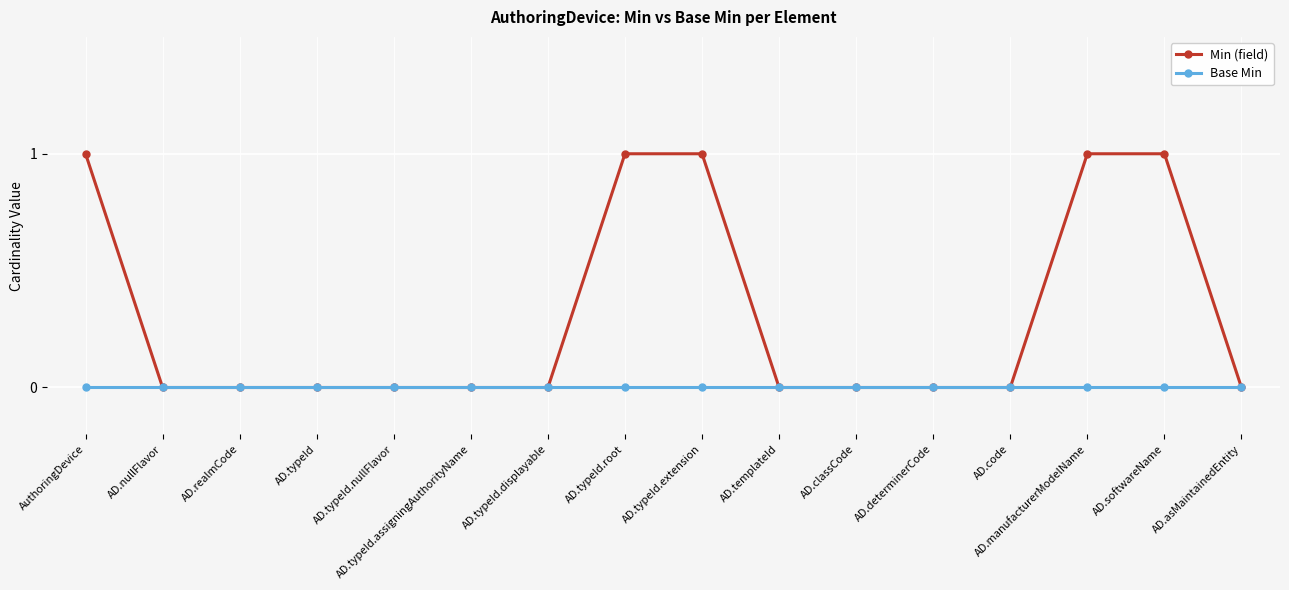

List the series in order of their peak value, highest first.

Min (field), Base Min